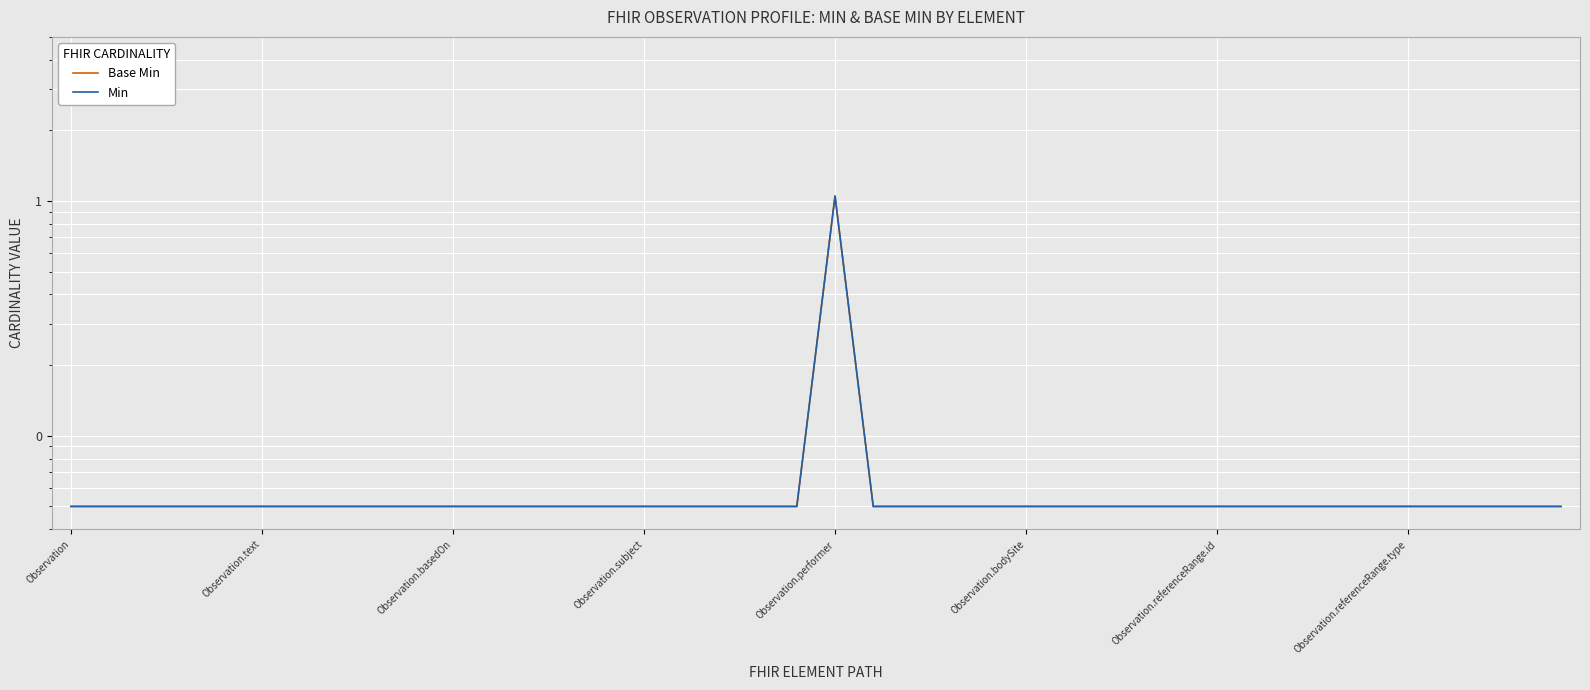

What is the average value of the Min series?

0.1